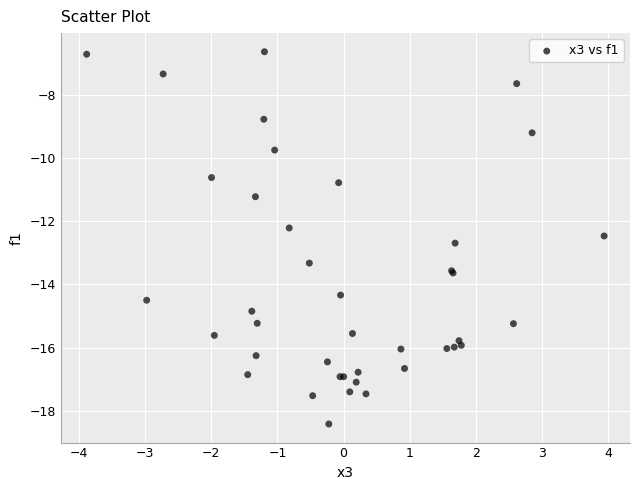

What Y value in the scatter plot is closest to -12?

-12.2